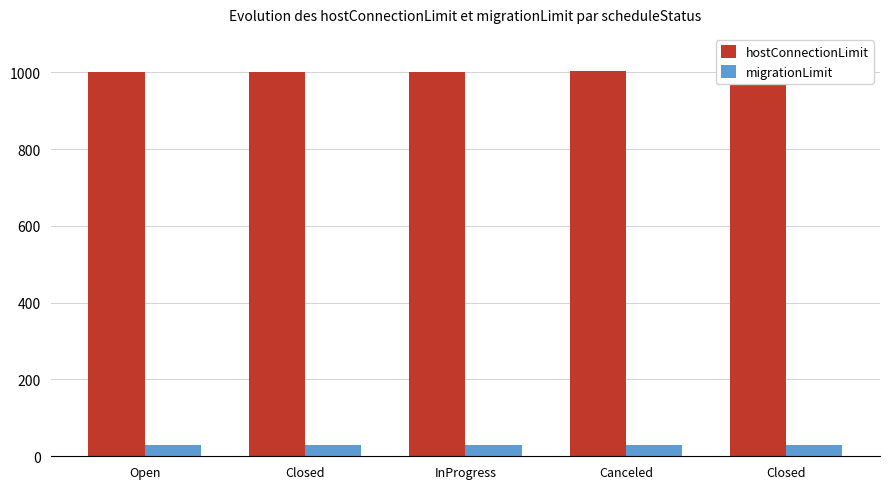

List the series in order of their overall mean, highest first.

hostConnectionLimit, migrationLimit